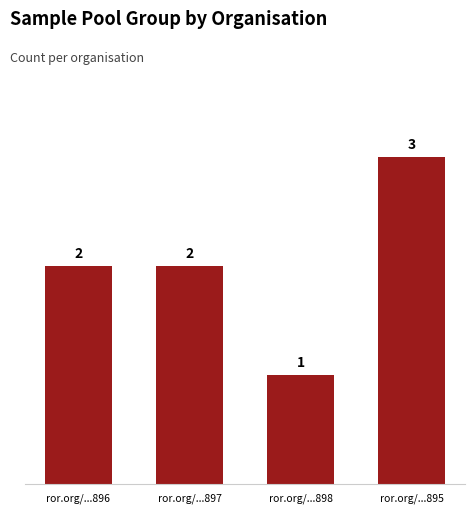

What is the approximate value at ror.org/...898?

1